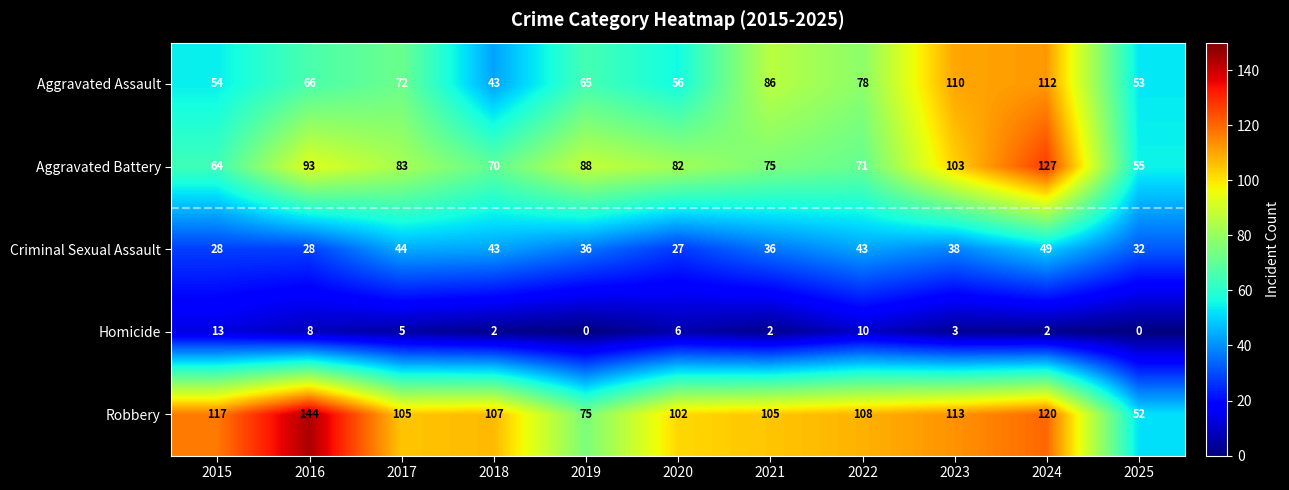

What is the spread (max minus min) of values at 2022?

98